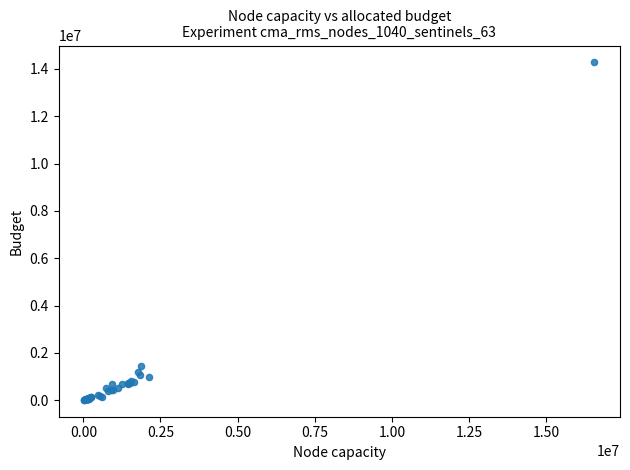

What Y value in the scatter plot is closest to 7145000?

1443000